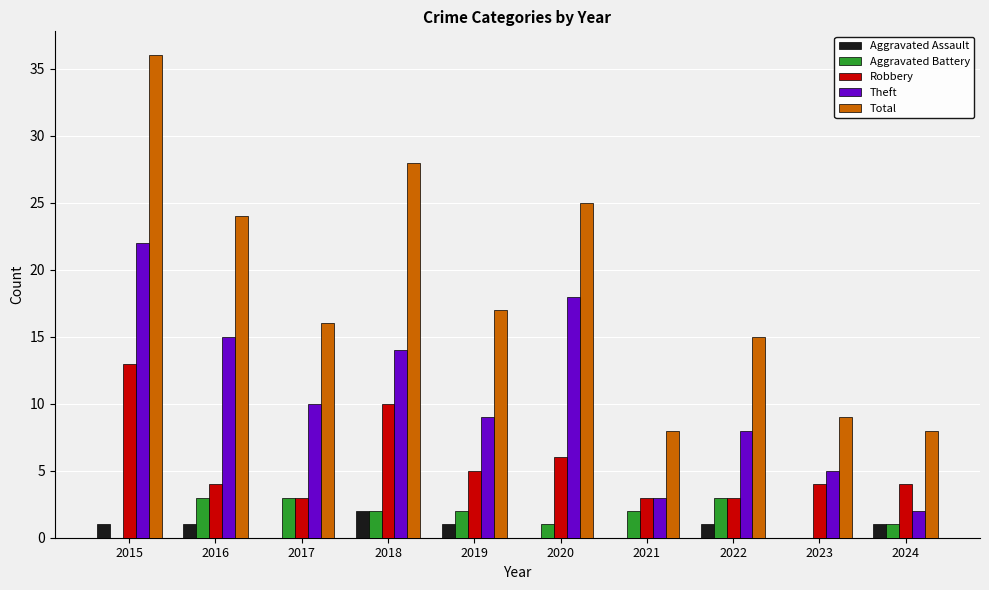

The Total series shows 8 at 2017. True or false?

False